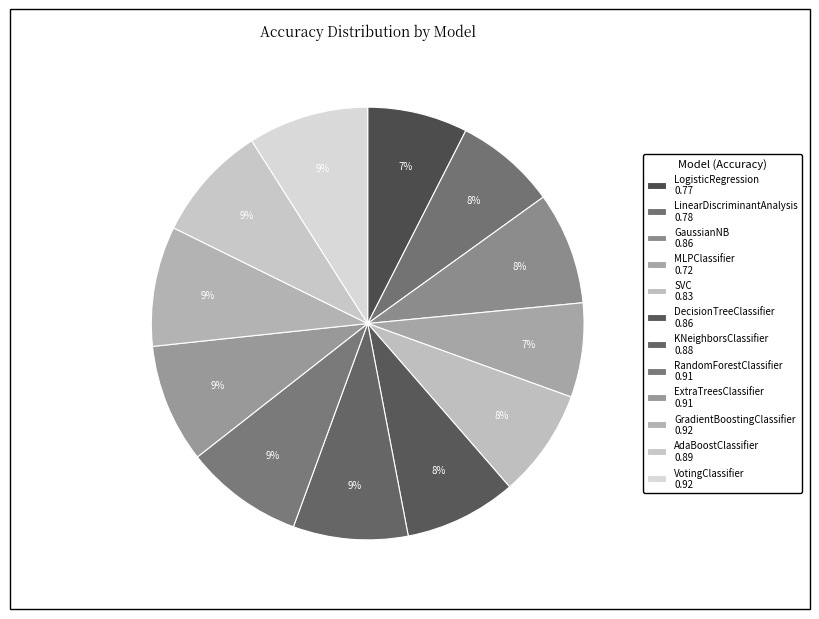

Does GaussianNB account for over 50% of the chart?

No